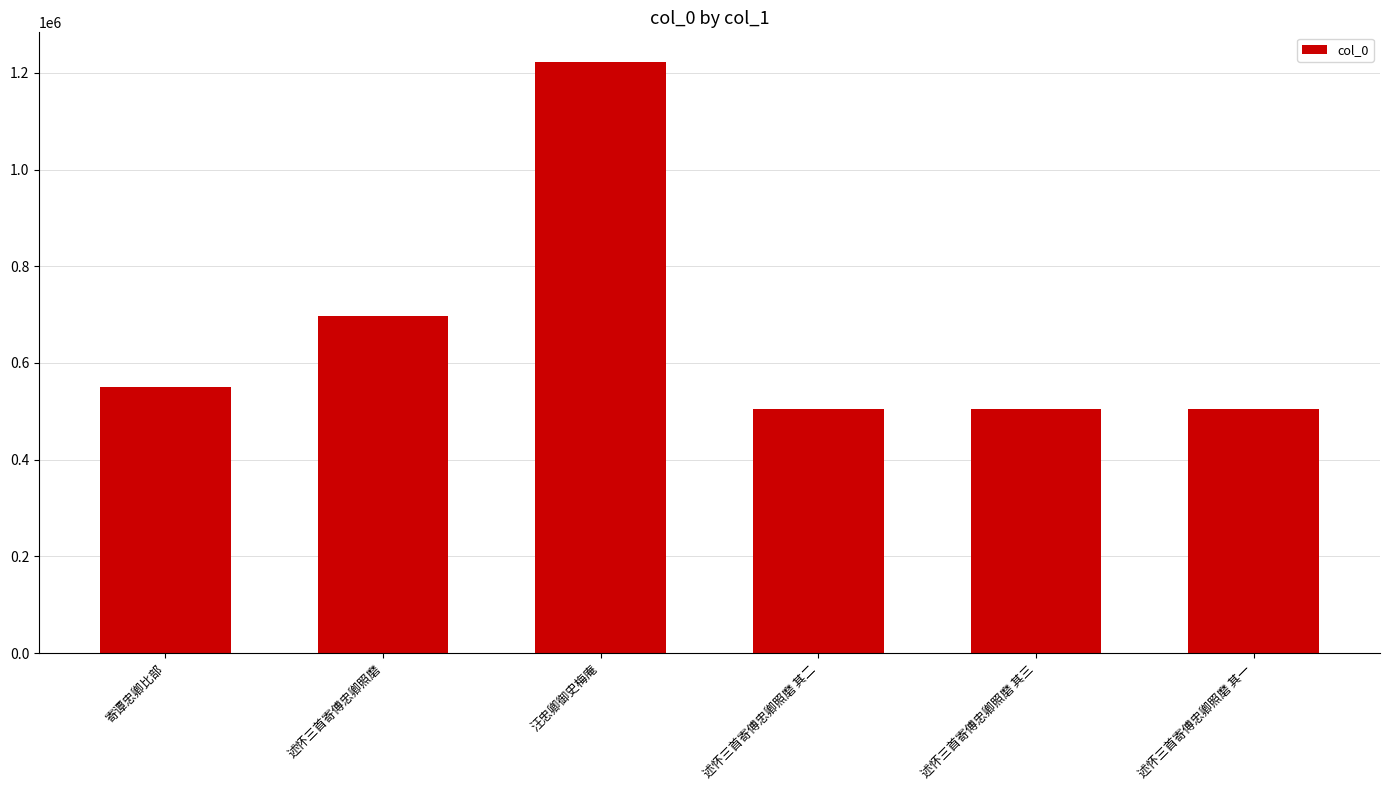

Is it true that the value at 述怀三首寄傅忠卿照磨 其二 is 236222?

False